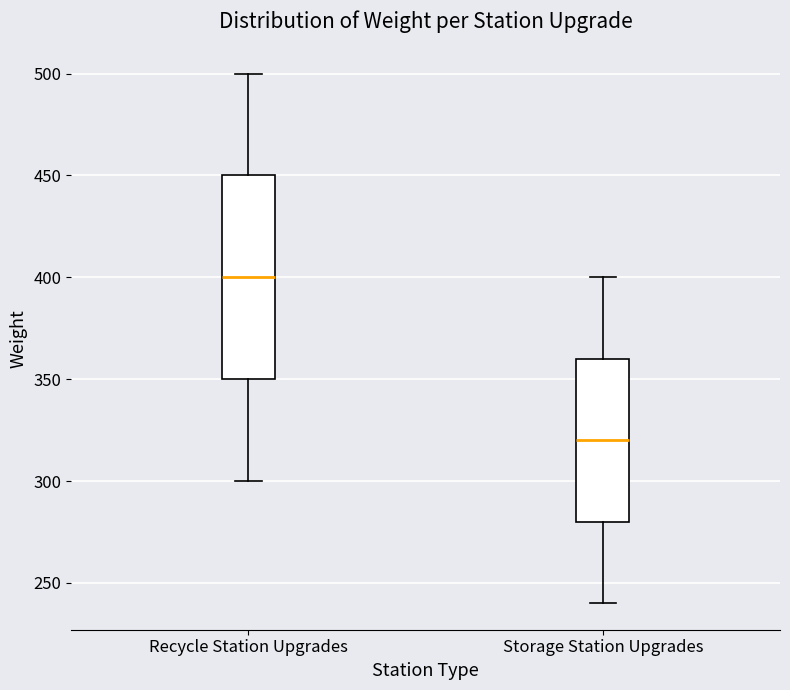

Which box is the tallest, from its lower edge to its upper edge?

Recycle Station Upgrades